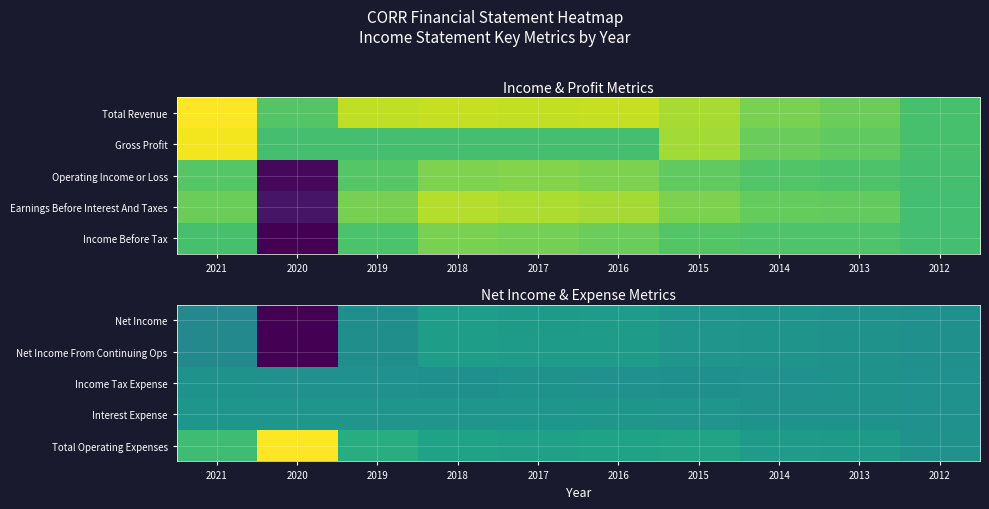

At which category is the sum across all series the highest?

2018